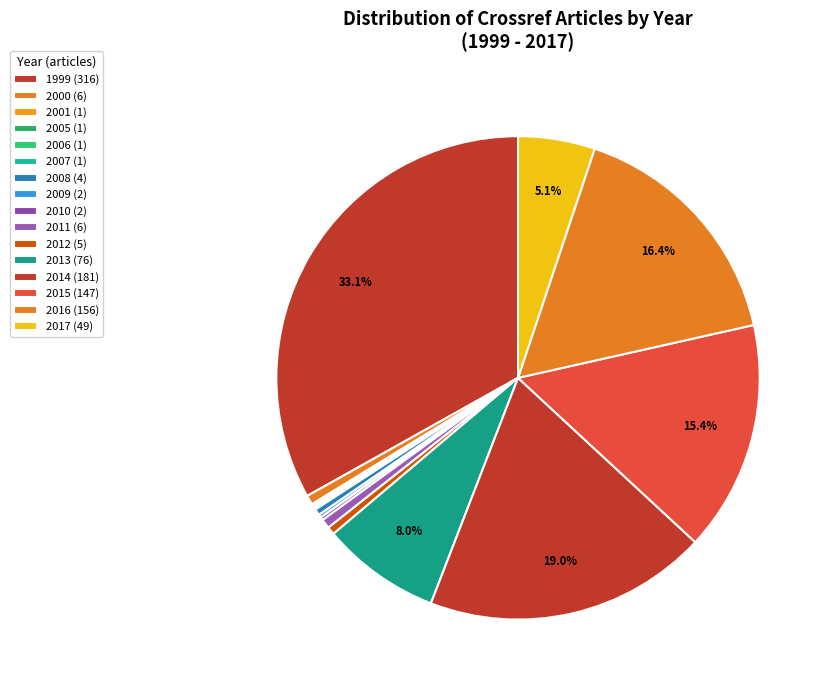

What is the largest slice in the pie chart?

1999